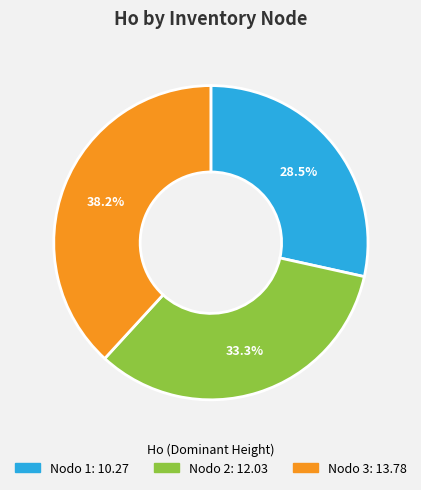

Does any single category account for the majority?

No